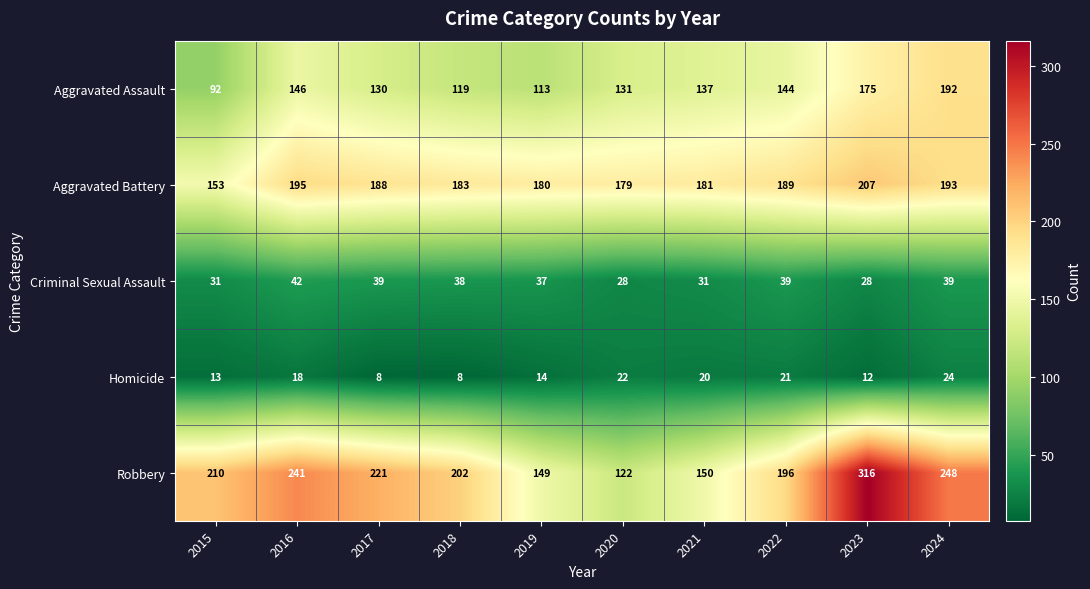

At which category is the sum across all series the highest?

2023